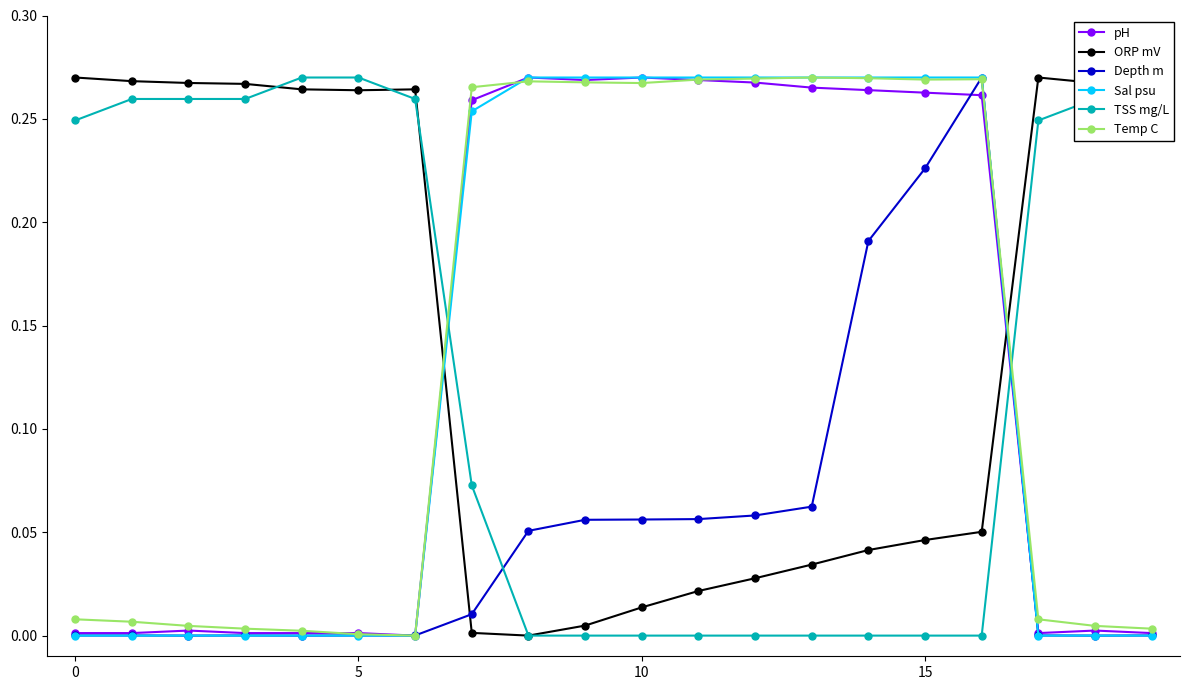

How many times do TSS mg/L and pH cross each other?

2